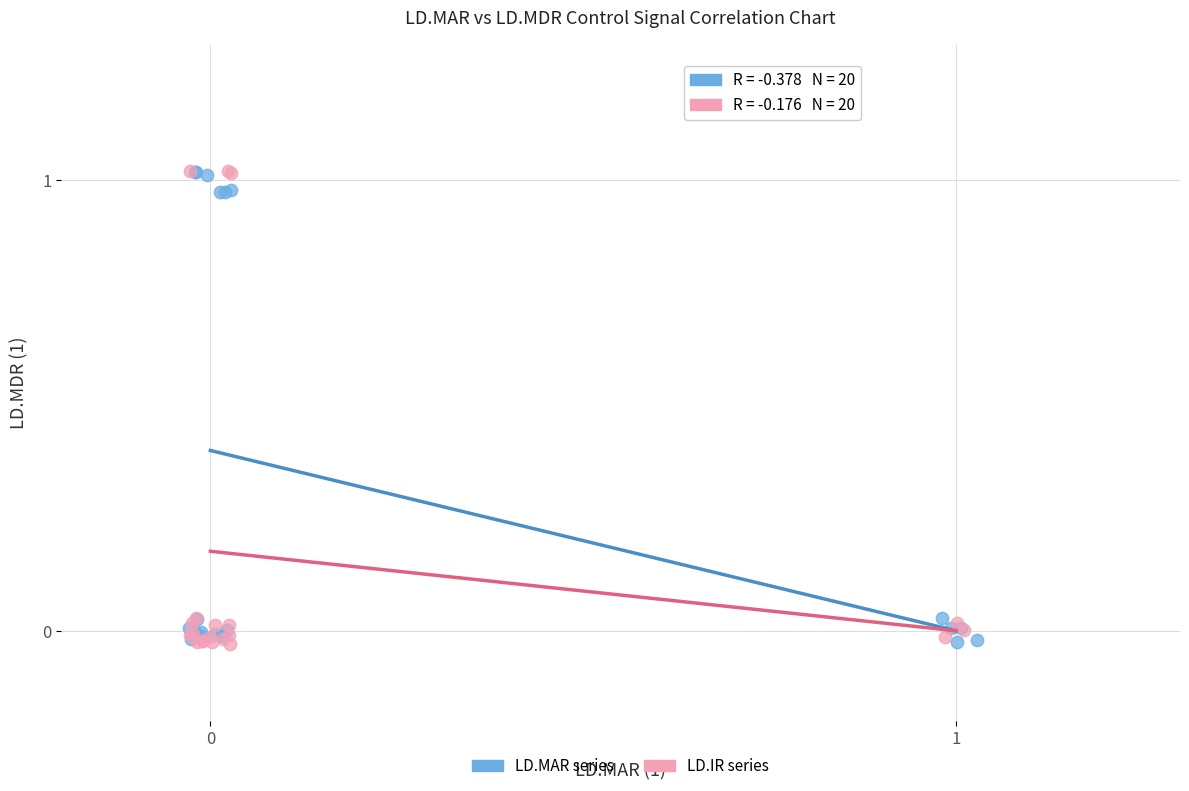

What are all the series names shown in the legend?

LD.MAR series, LD.IR series